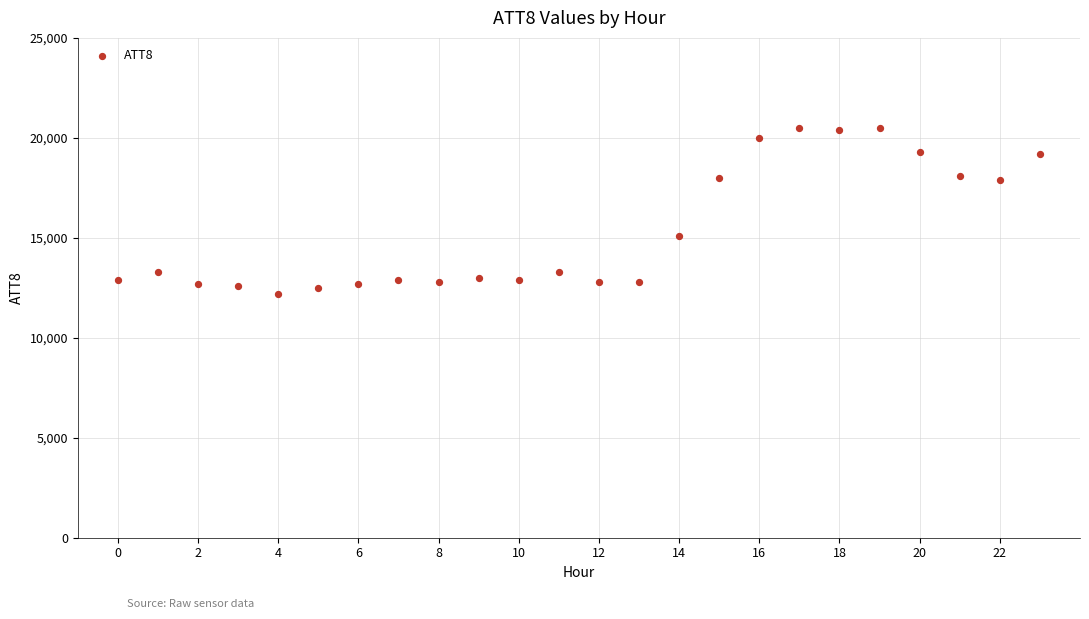

What is the range of Y values (max minus min)?

8300